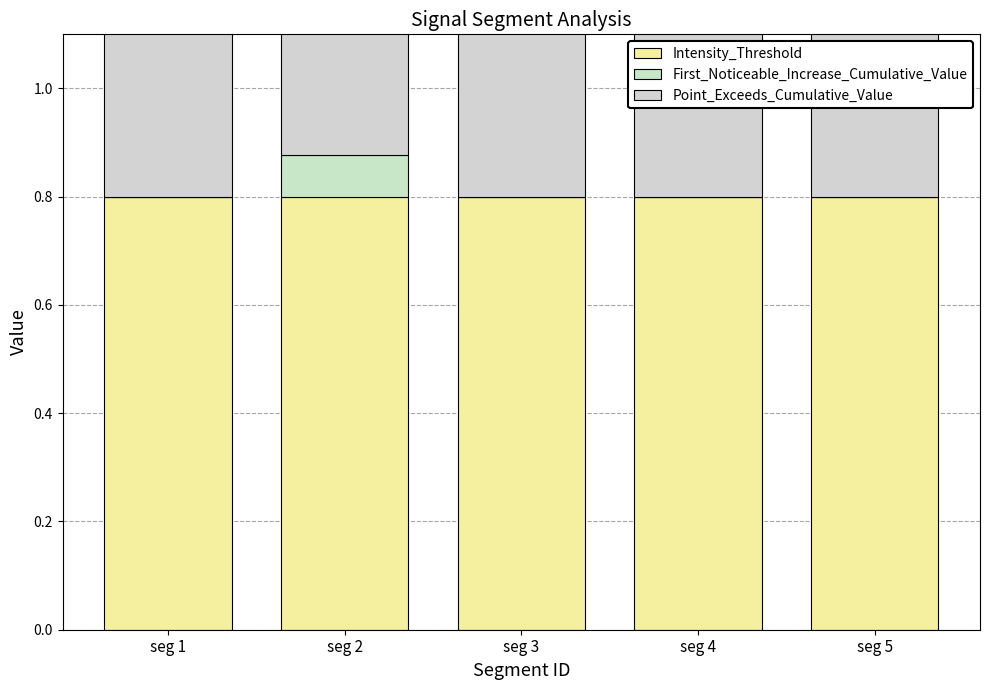

How many series are shown in this chart?

3